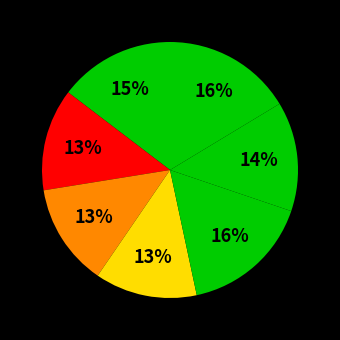

How many slices are in this pie chart?

7